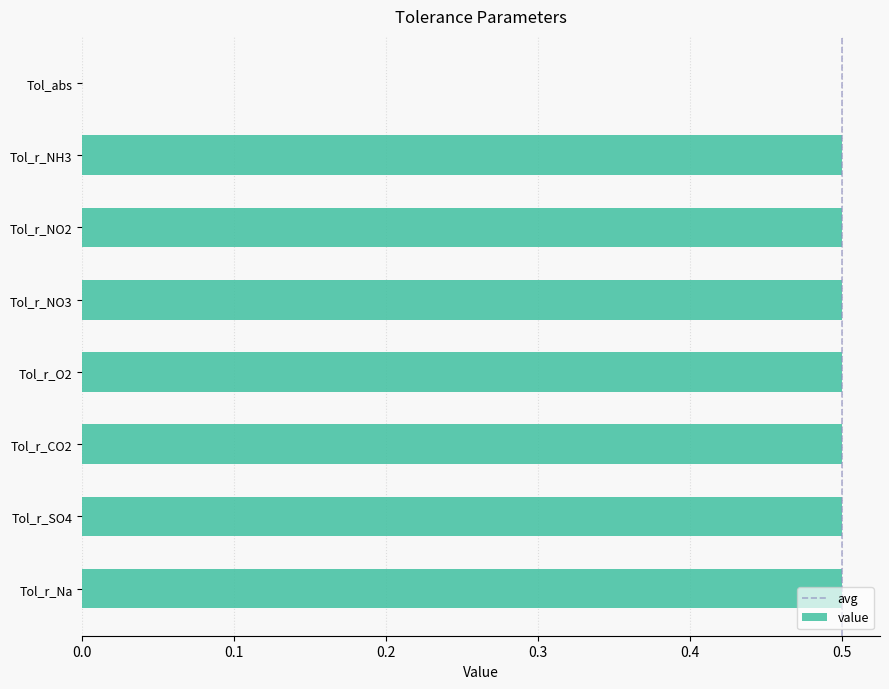

What value does the data have at Tol_r_NO3?

0.5